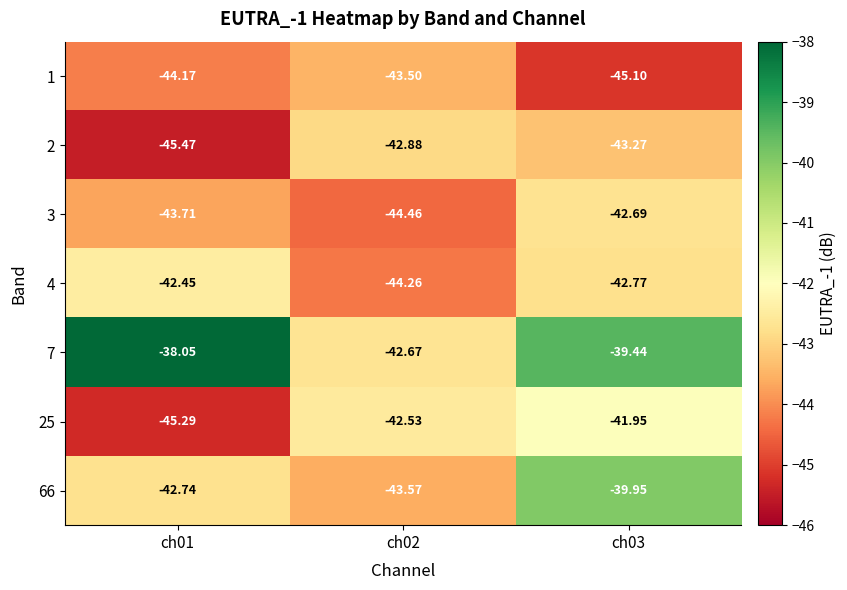

Is the value of 4 at ch03 greater than the value of 25 at ch01?

Yes